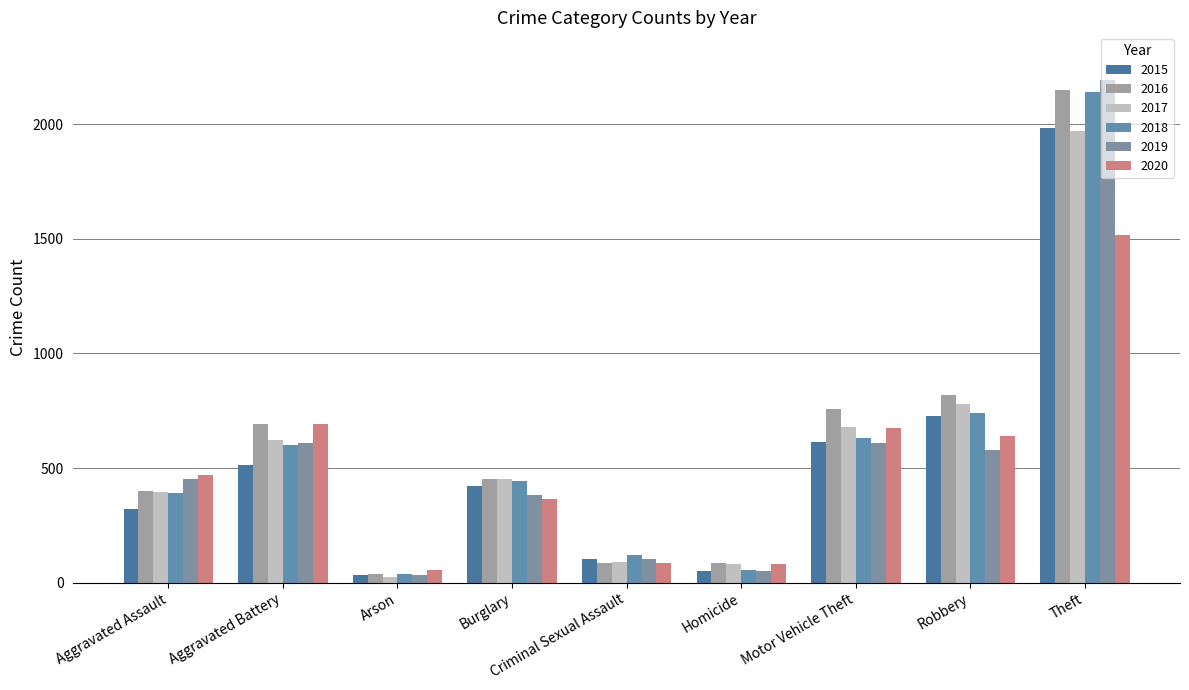

Which category has the highest value in the 2020 series?

Theft